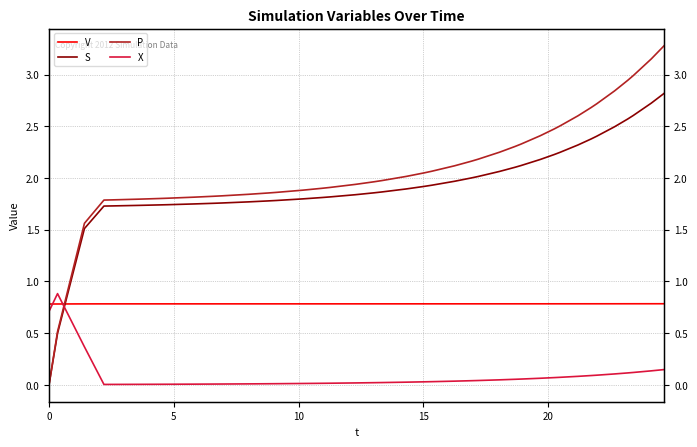

List the series in order of their peak value, highest first.

P, S, X, V